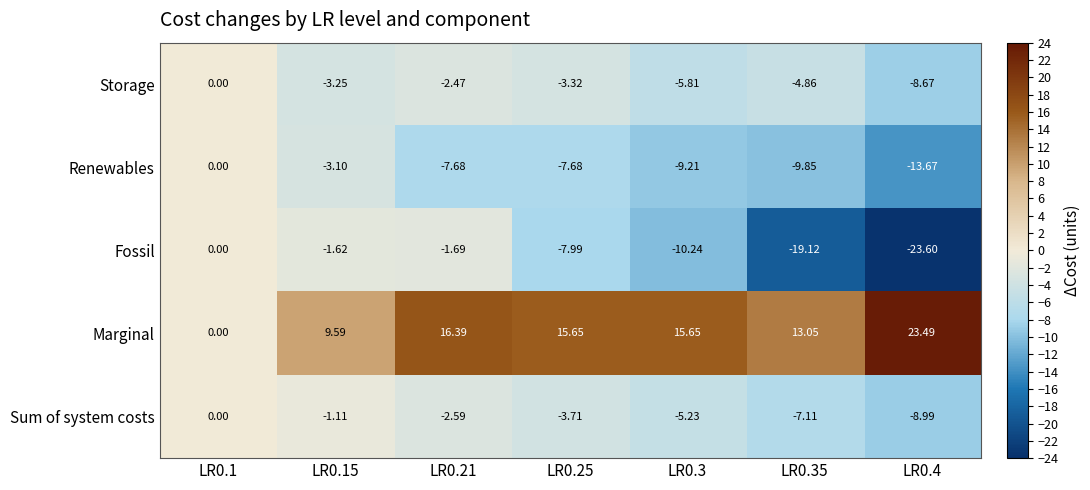

How many data points in Marginal are above 15?

4